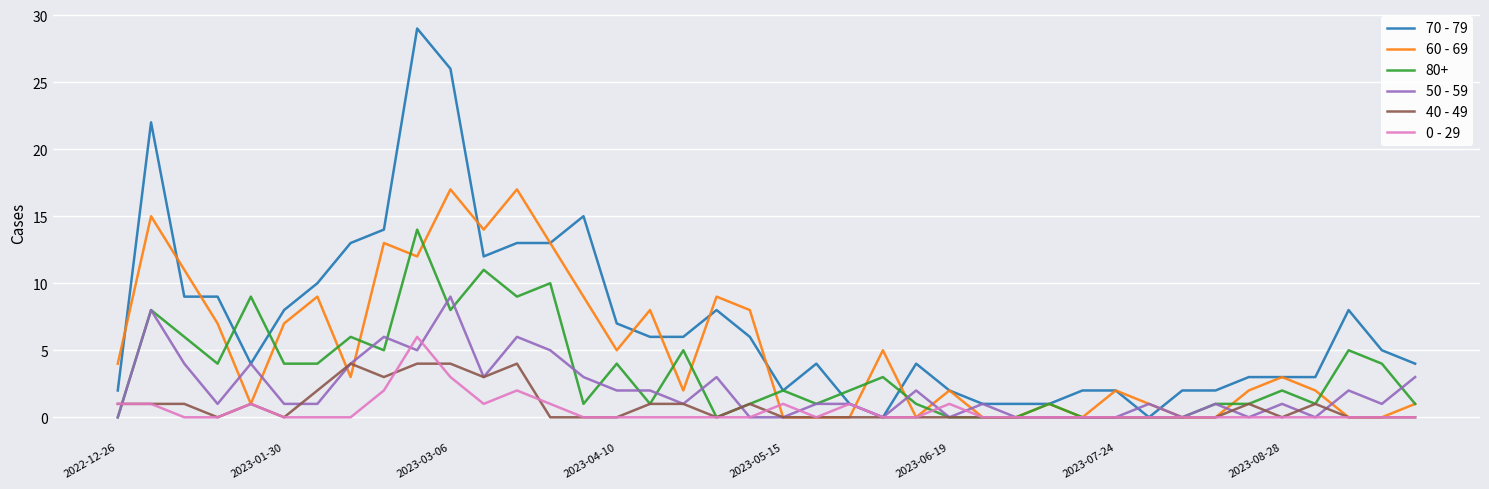

Which series has the largest range (max minus min)?

70 - 79